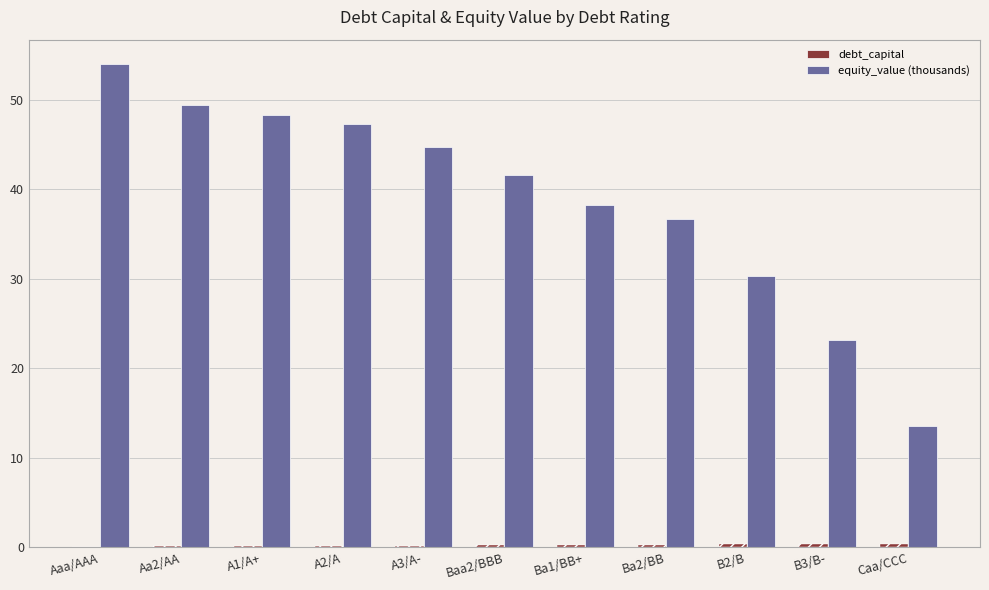

What is the maximum value shown in the chart?

54.0